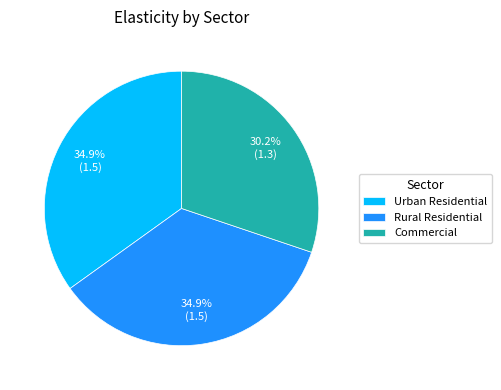

Combined, do Commercial and Urban Residential account for over 50%?

Yes